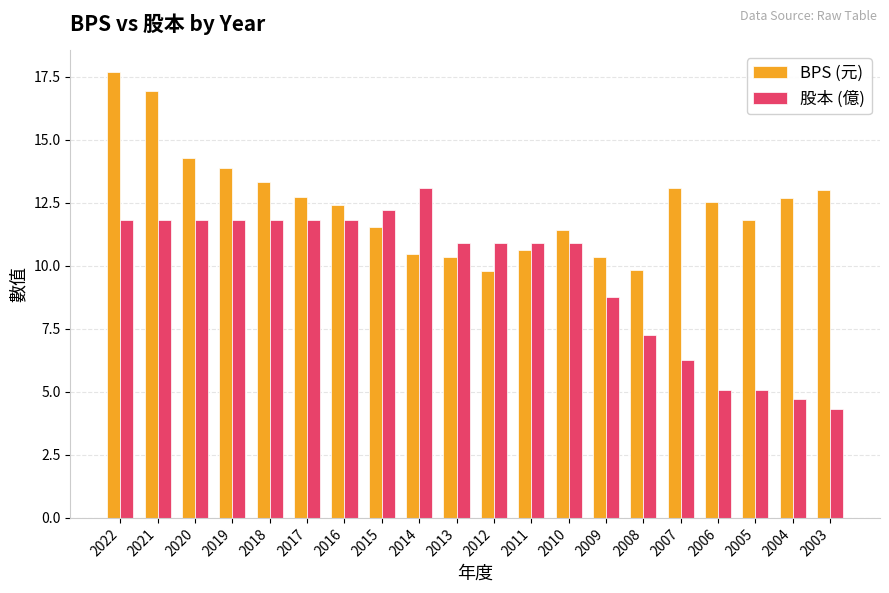

What are all the series names shown in the legend?

BPS (元), 股本 (億)